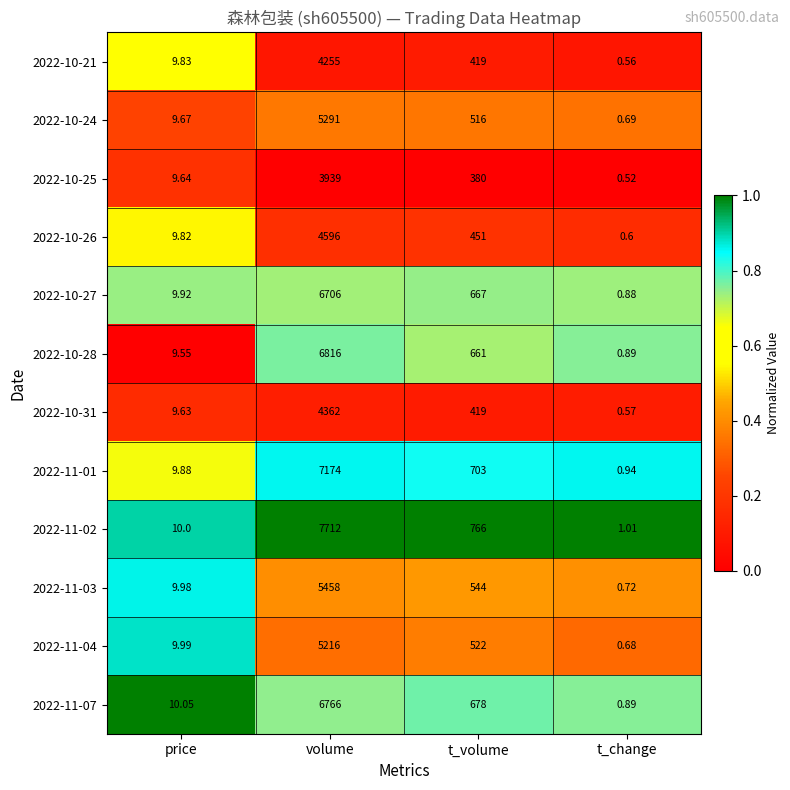

Rank the categories by 2022-11-07 value from highest to lowest.

volume, t_volume, price, t_change